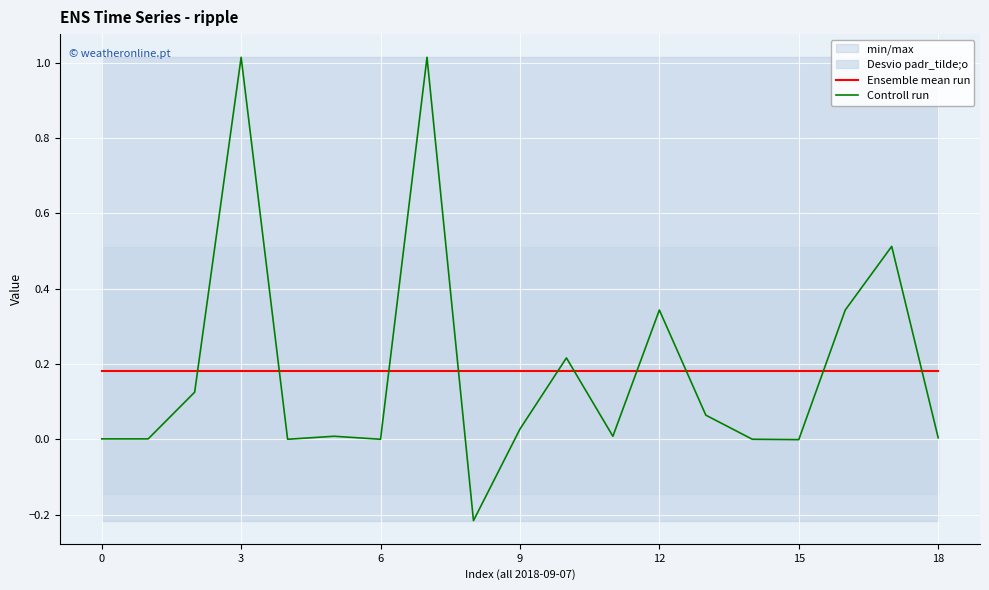

True or false: Ensemble mean run and Controll run cross at least once.

True